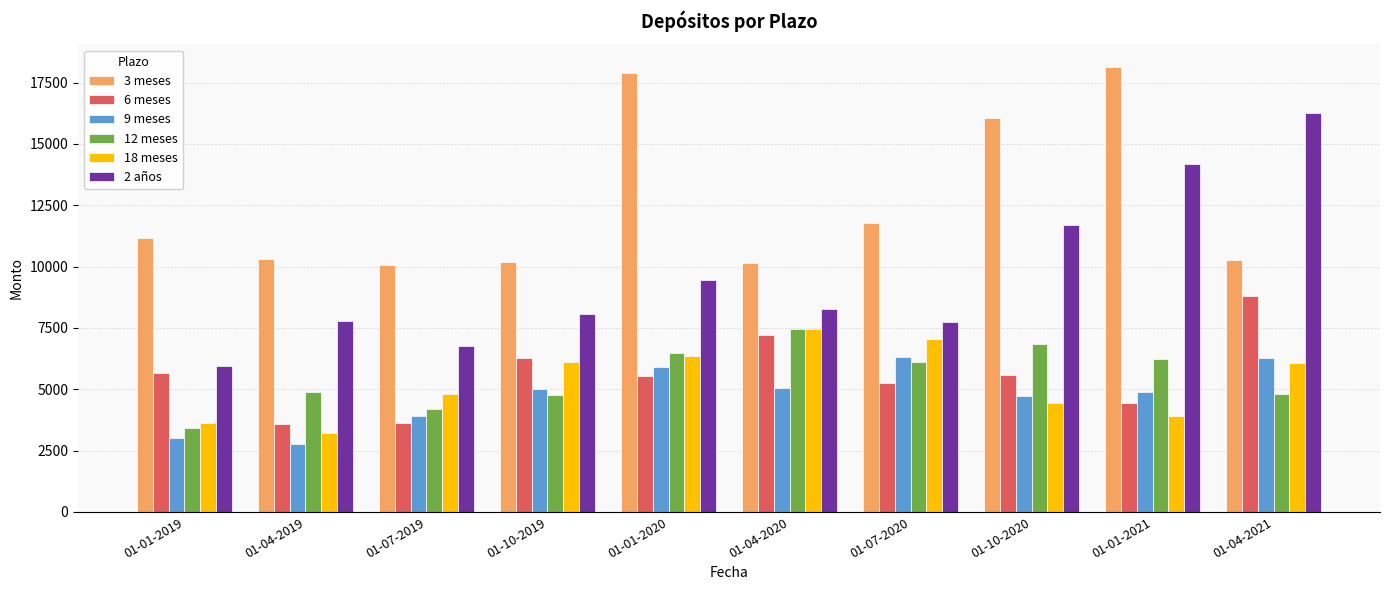

How many series are shown in this chart?

6